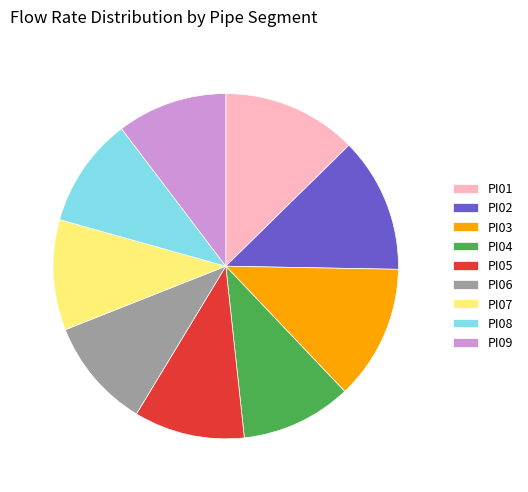

How many slices are in this pie chart?

9